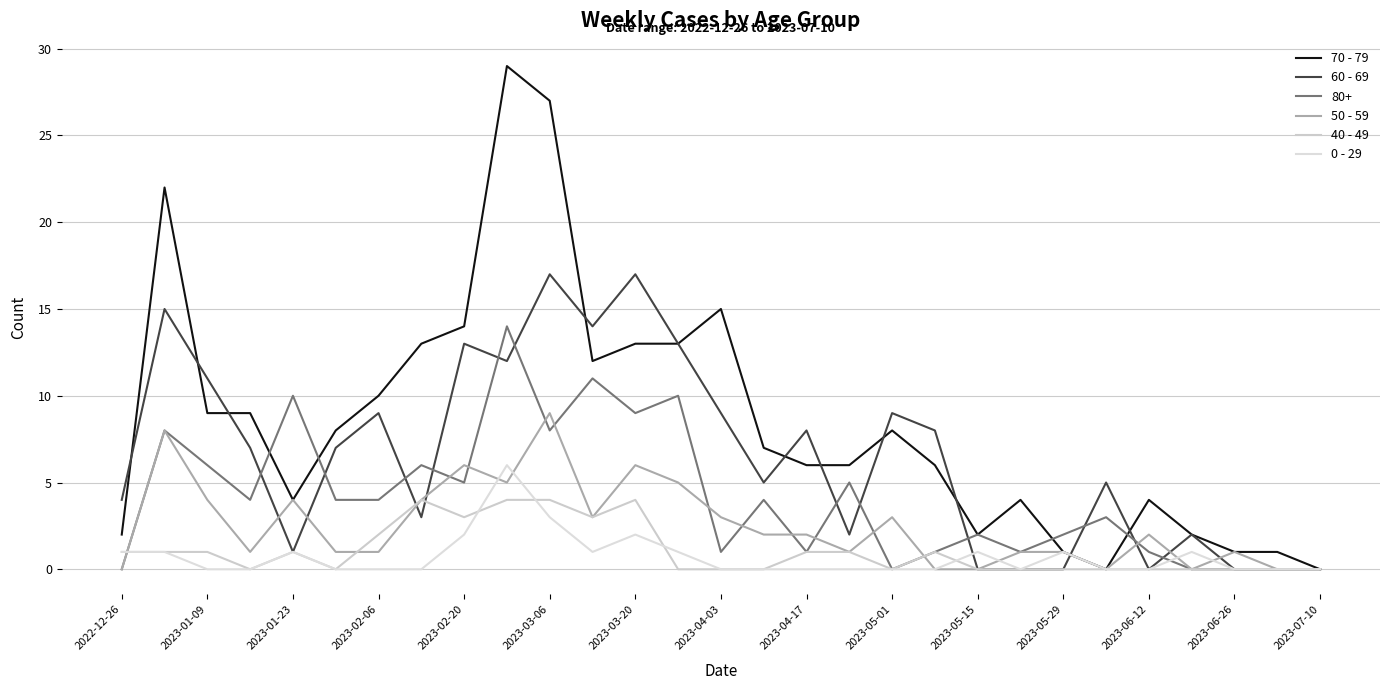

What is the difference between the second highest and minimum values in the 50 - 59 series?

8